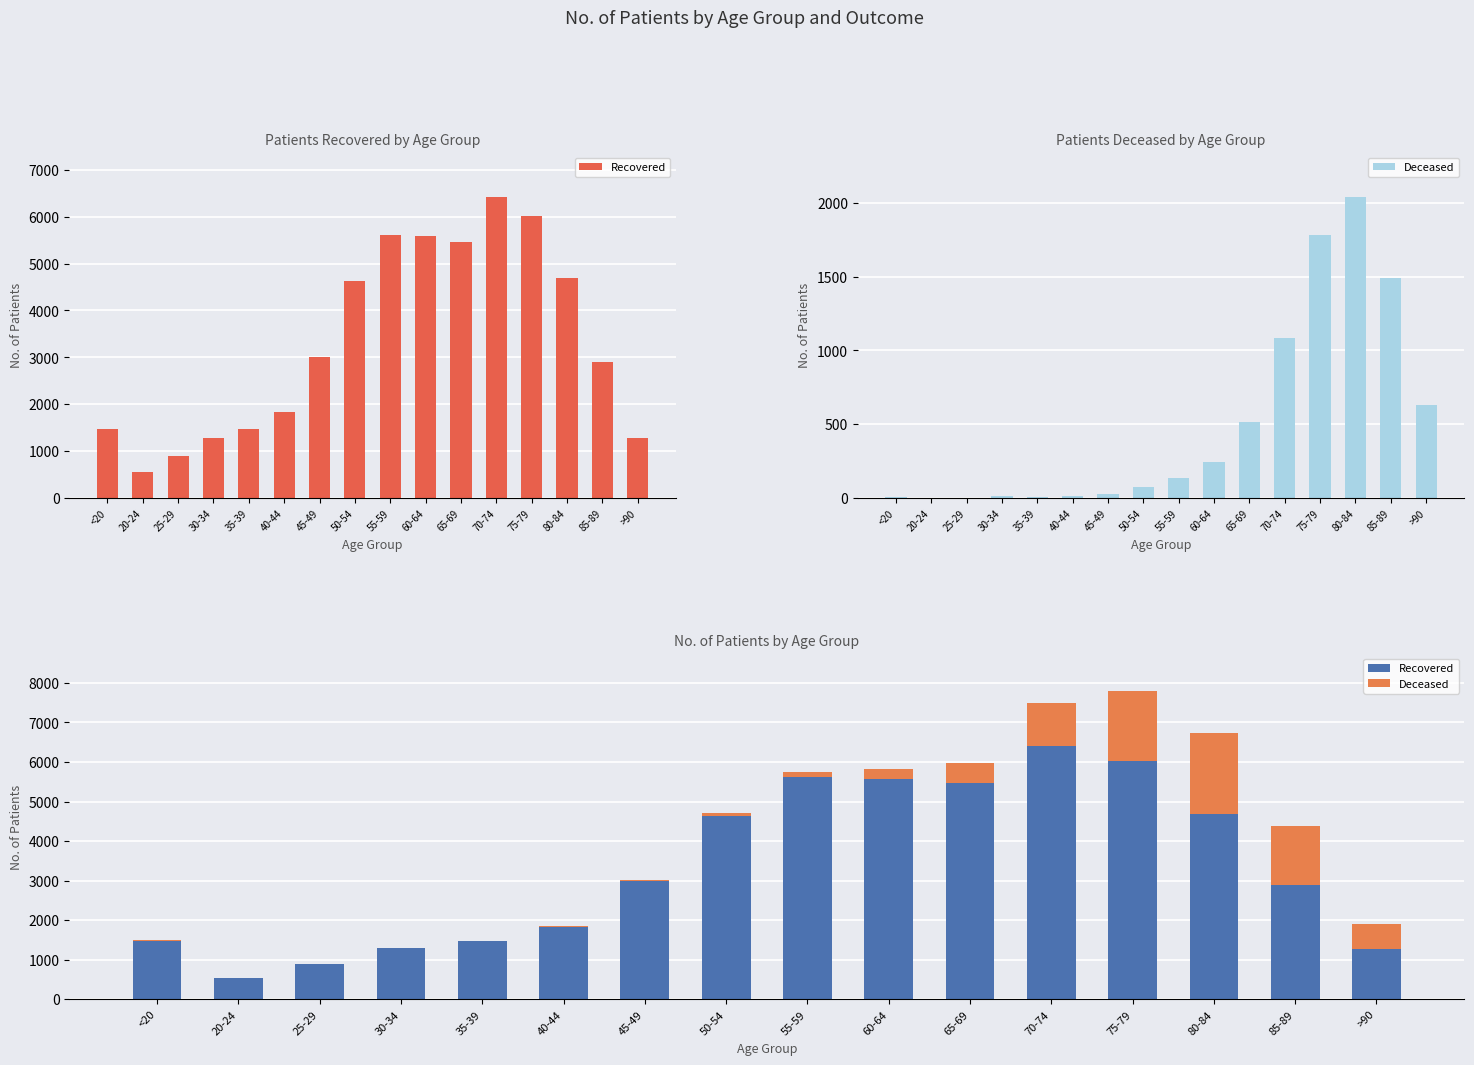

What is the total value across all series at 45-49?

3028